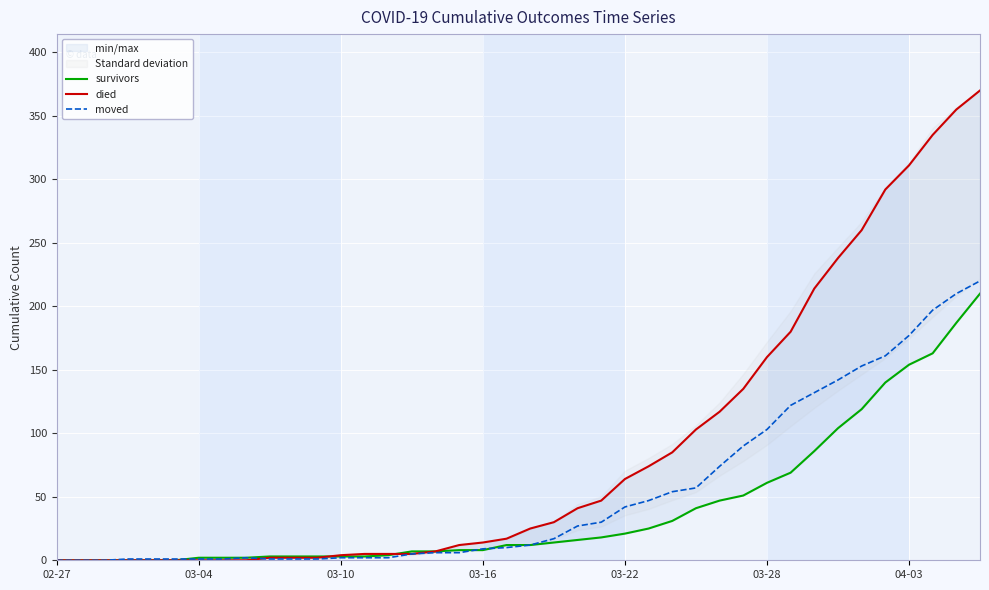

What is the maximum value for moved?

220